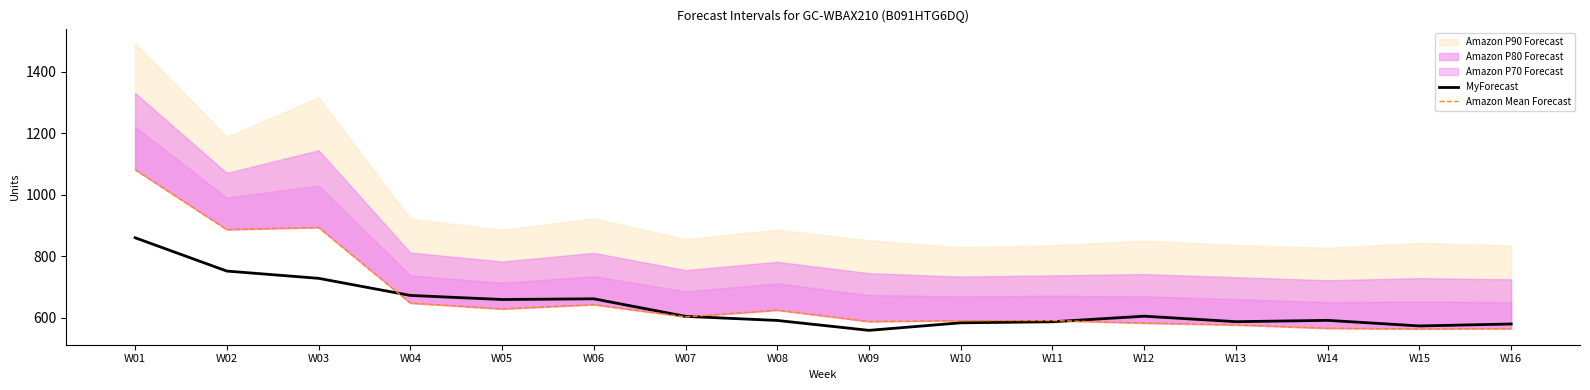

Between W12 and W11, which is larger?

W12